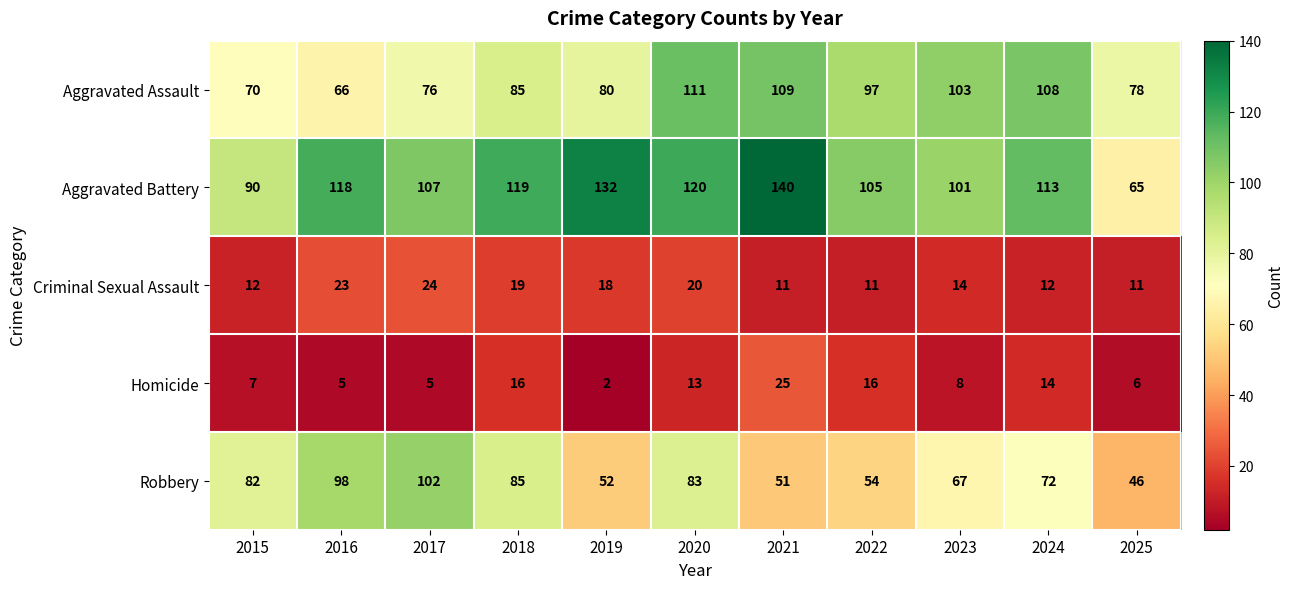

What is the difference between the Aggravated Assault values at 2019 and 2024?

28